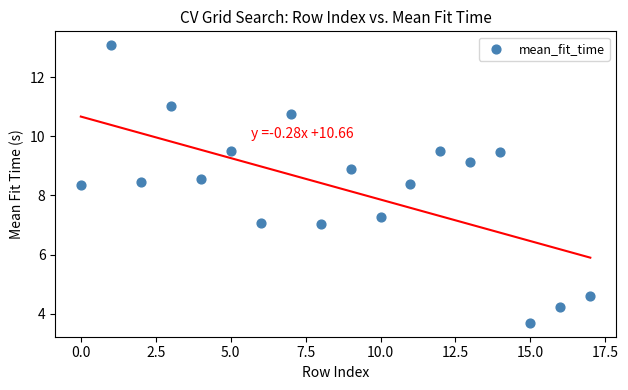

What is the range of Y values (max minus min)?

9.4